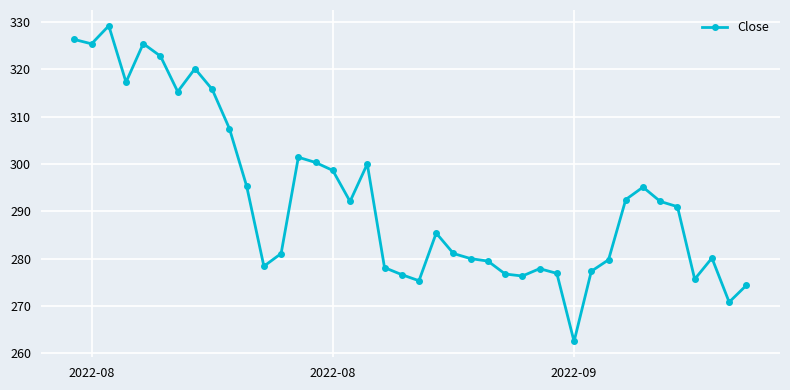

What is the value of the 23rd point from the left?

281.1